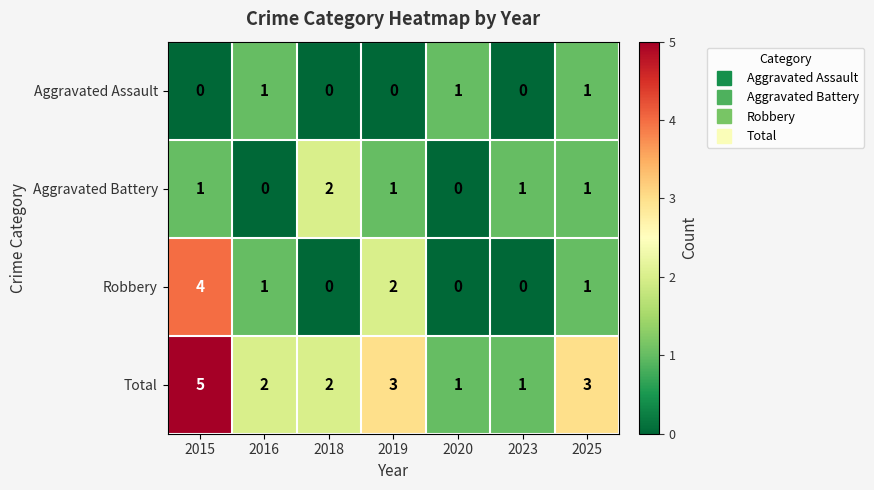

What is the greatest value displayed?

5